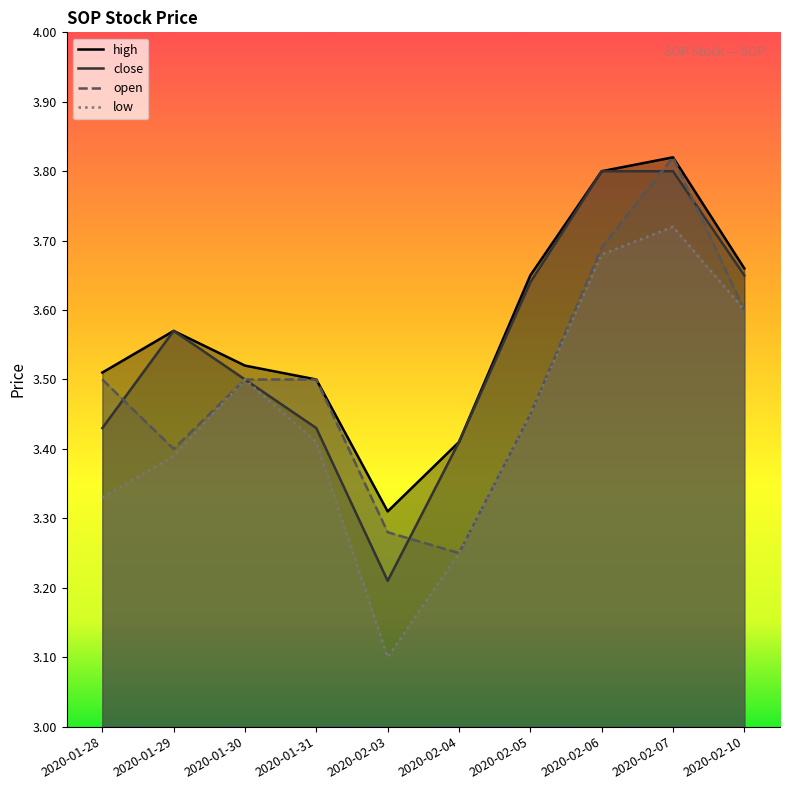

True or false: open and close intersect in this chart.

True